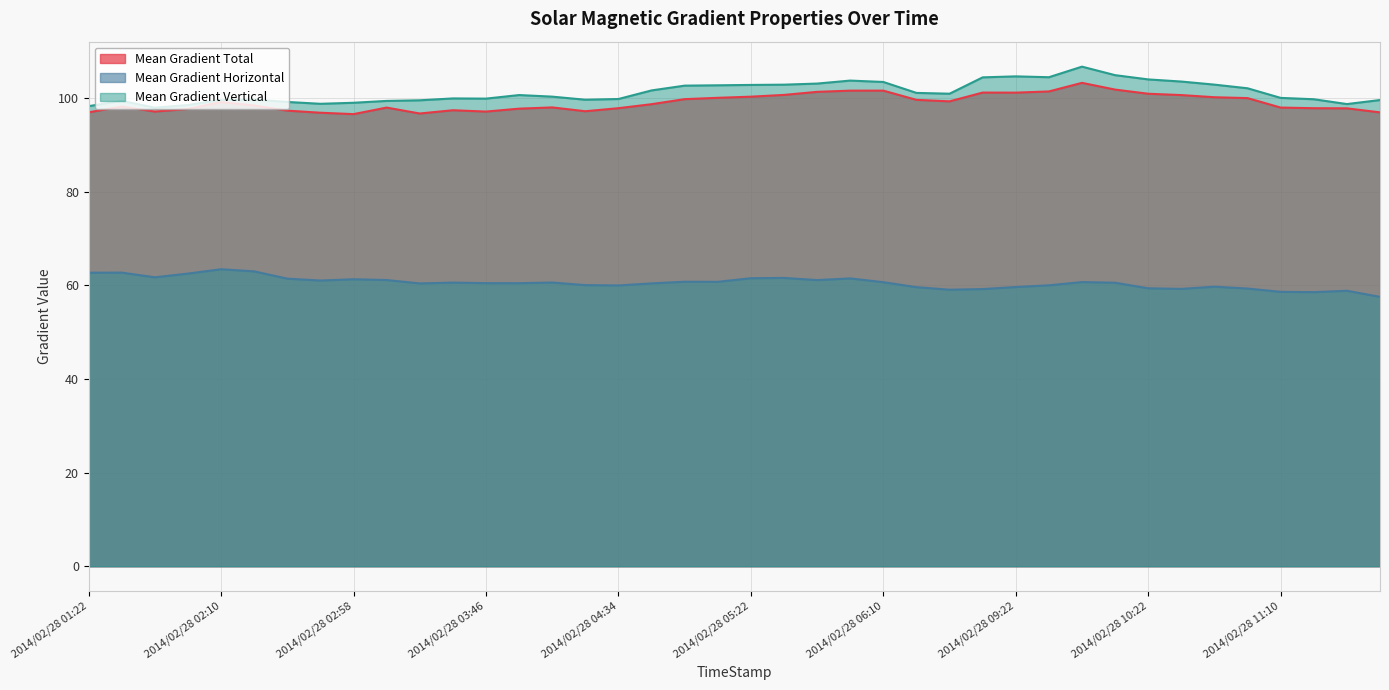

How many values in the Mean Gradient Vertical series are below 100?

18